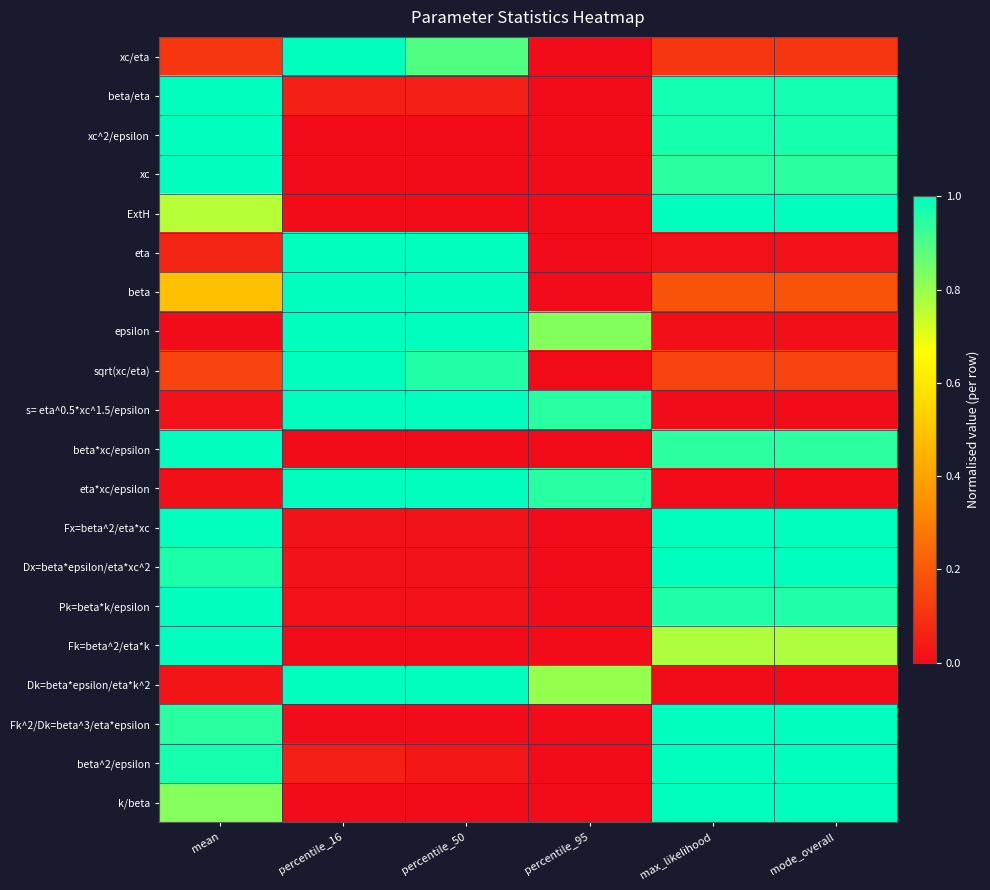

Which series changed the most between percentile_16 and percentile_50?

xc/eta